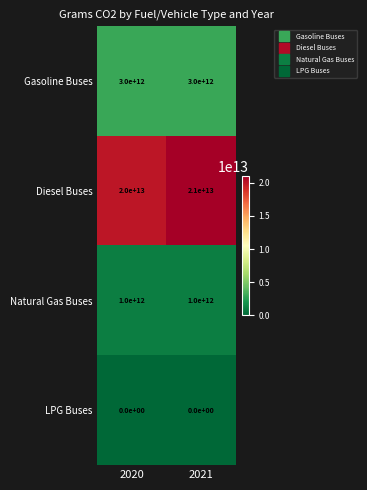

True or false: LPG Buses has a value of 0 at 2020.

True